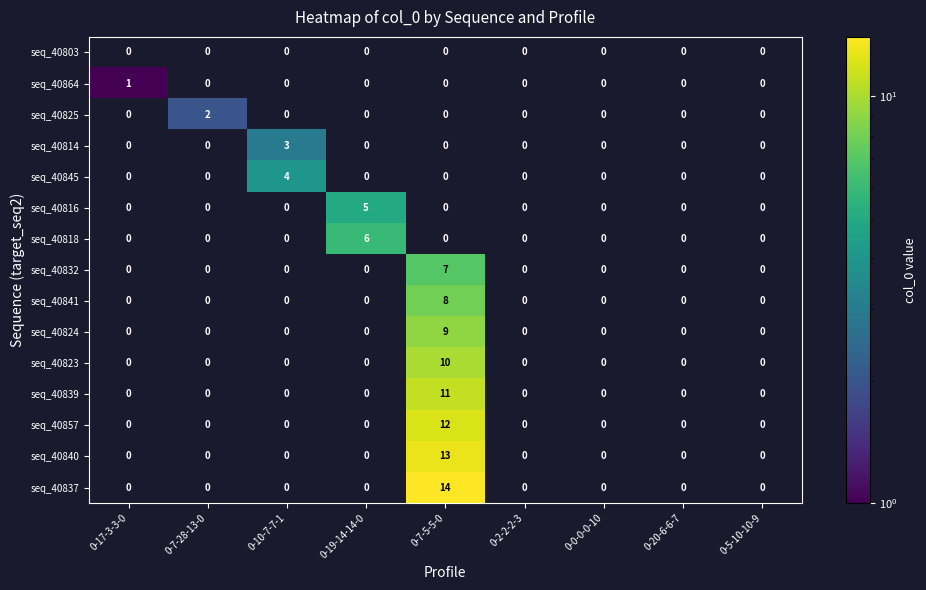

Which series has the largest total across all categories?

seq_40837